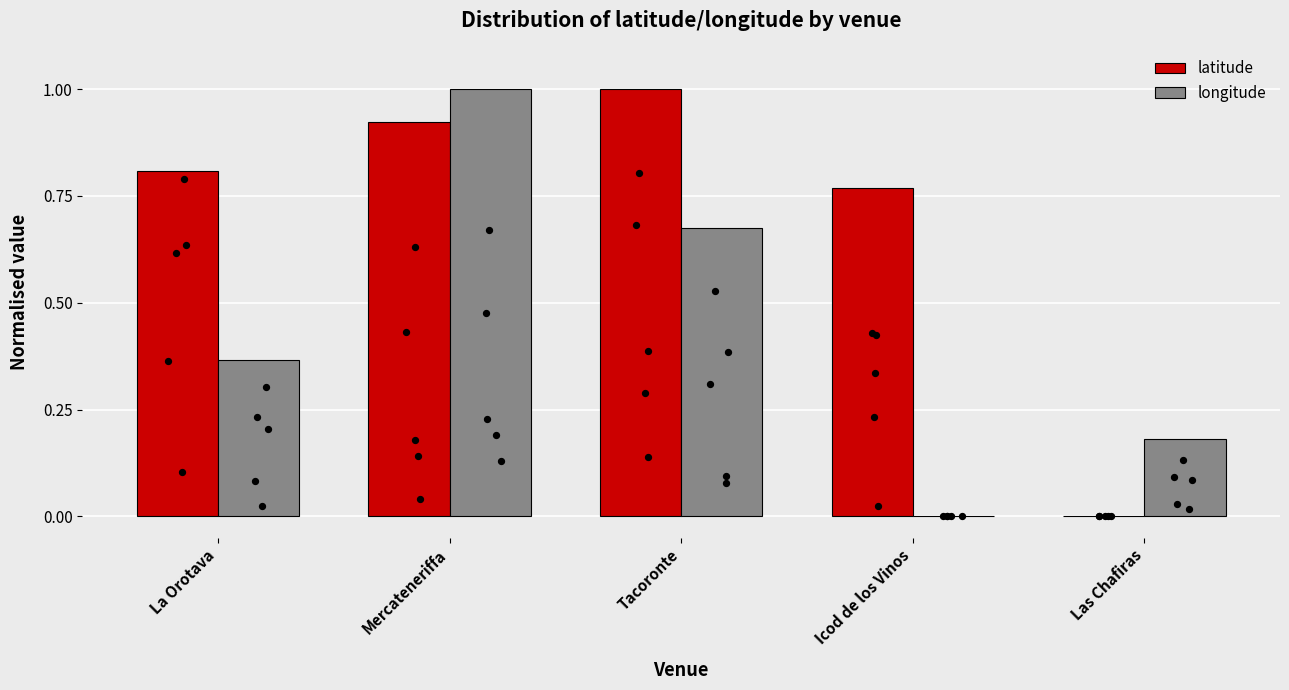

At which category is the sum across all series the highest?

Mercateneriffa